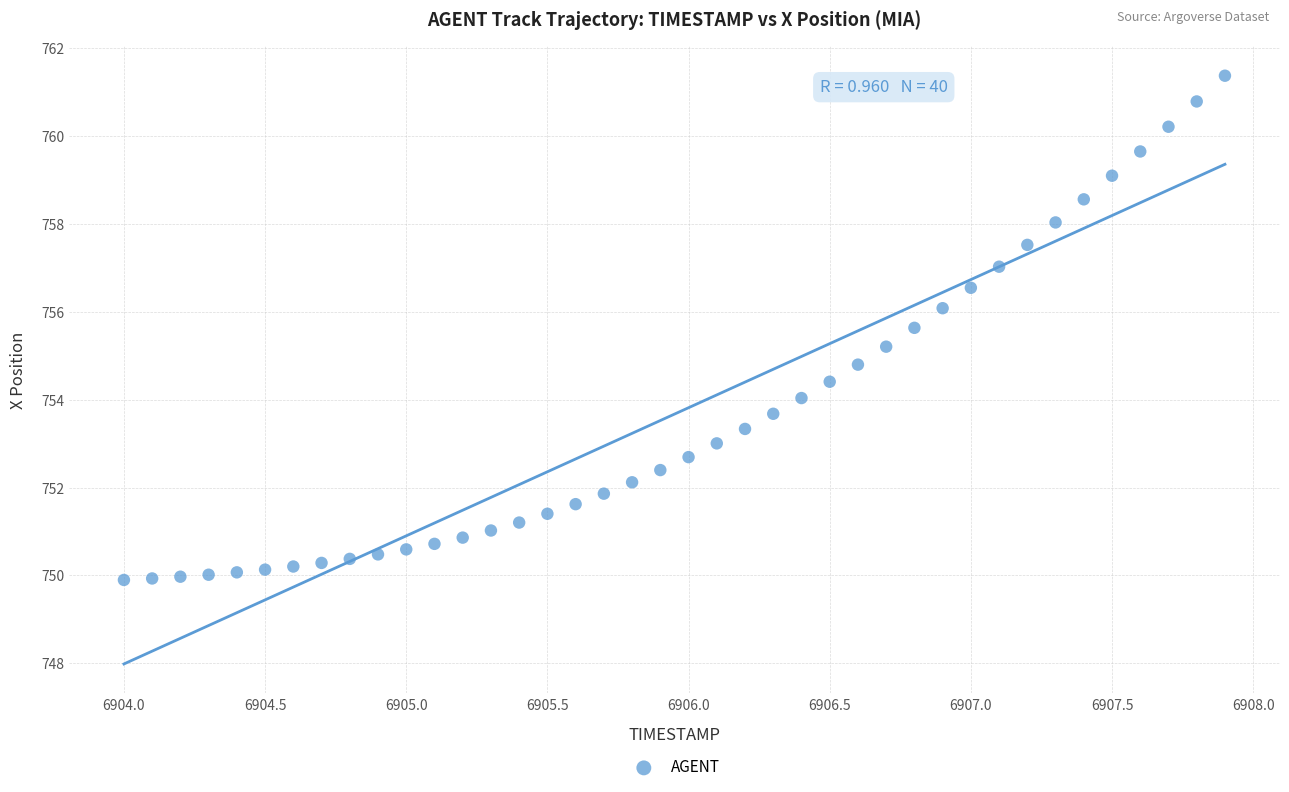

What is the range of Y values (max minus min)?

11.5